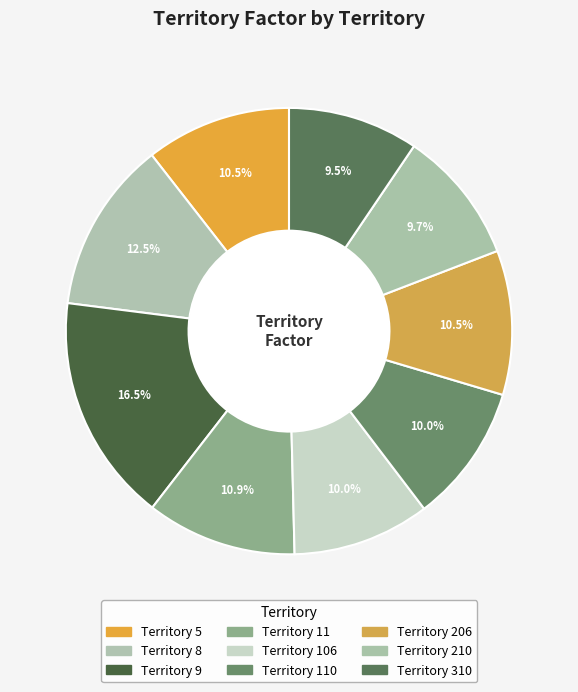

How many segments does this pie chart have?

9